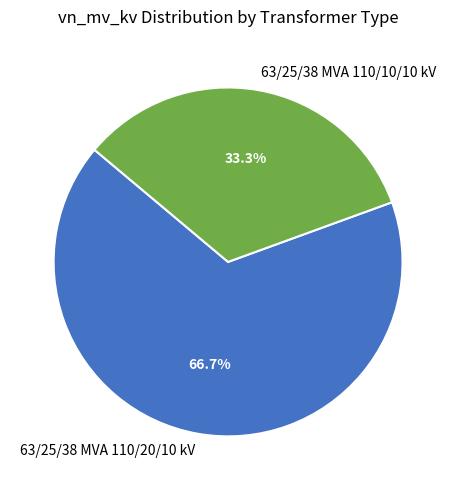

To the nearest percent, what is the average slice percentage?

50%